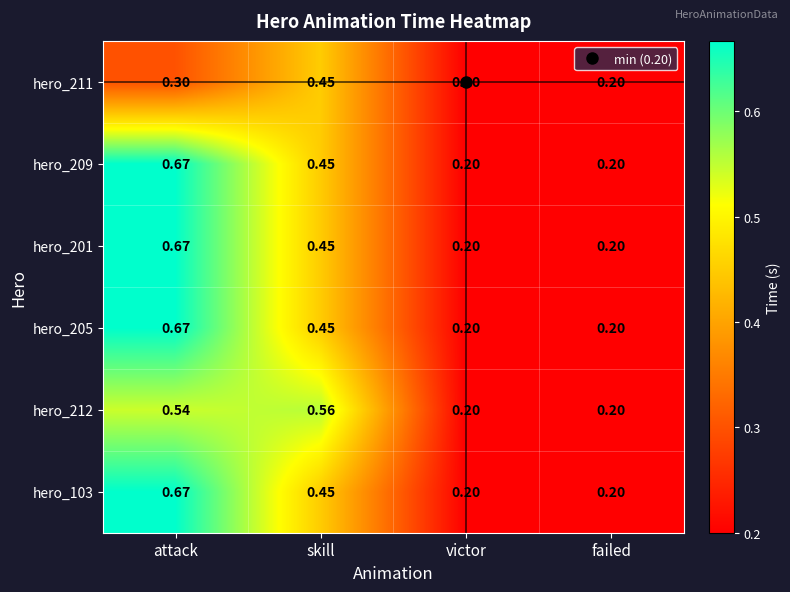

At which category is the sum across all series the highest?

attack